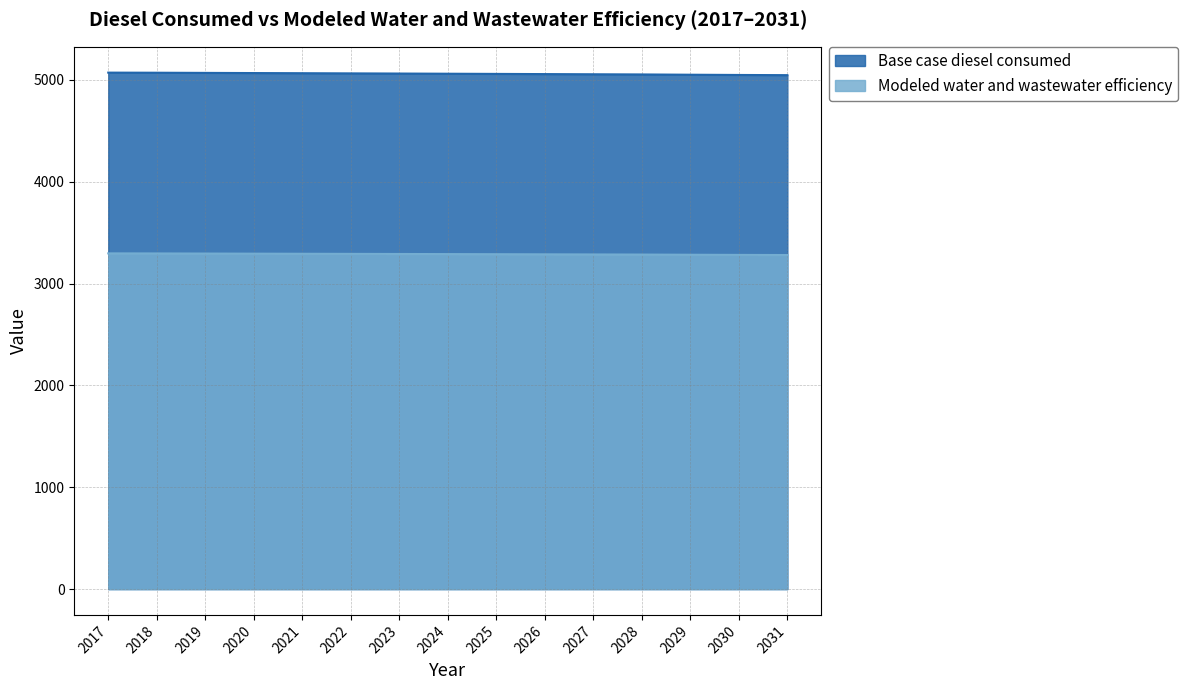

What is the difference between the Modeled water and wastewater efficiency values at 2017 and 2018?

0.7